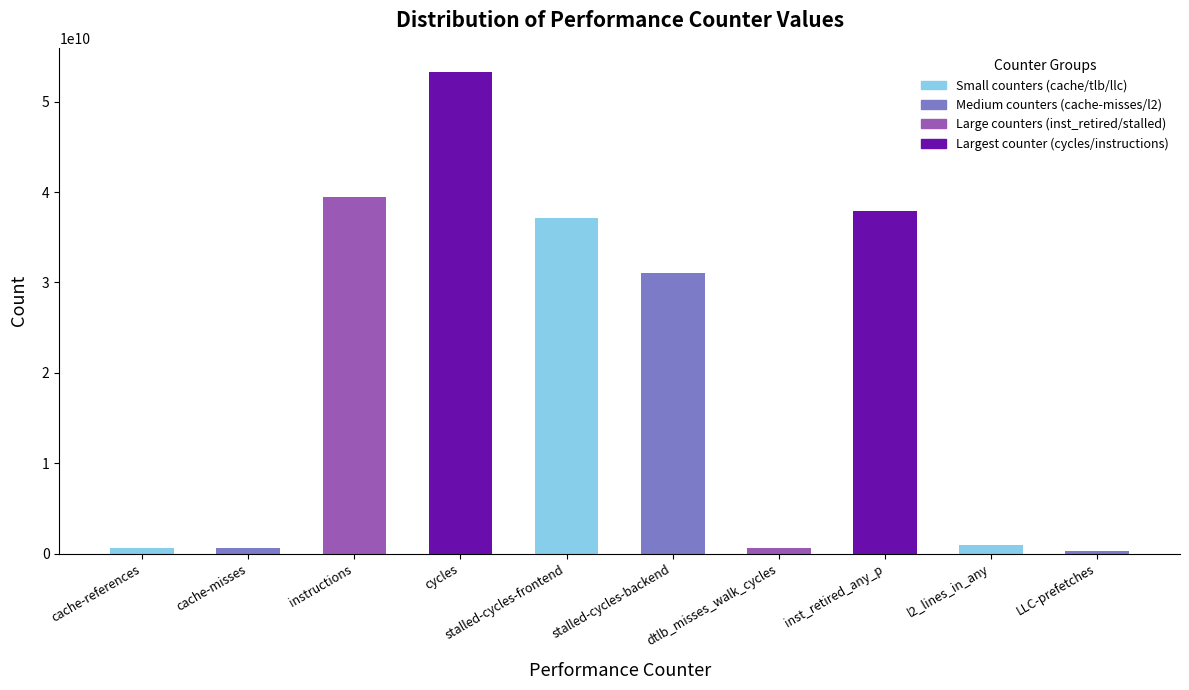

Is it true that the value at stalled-cycles-frontend is 37092456568?

True